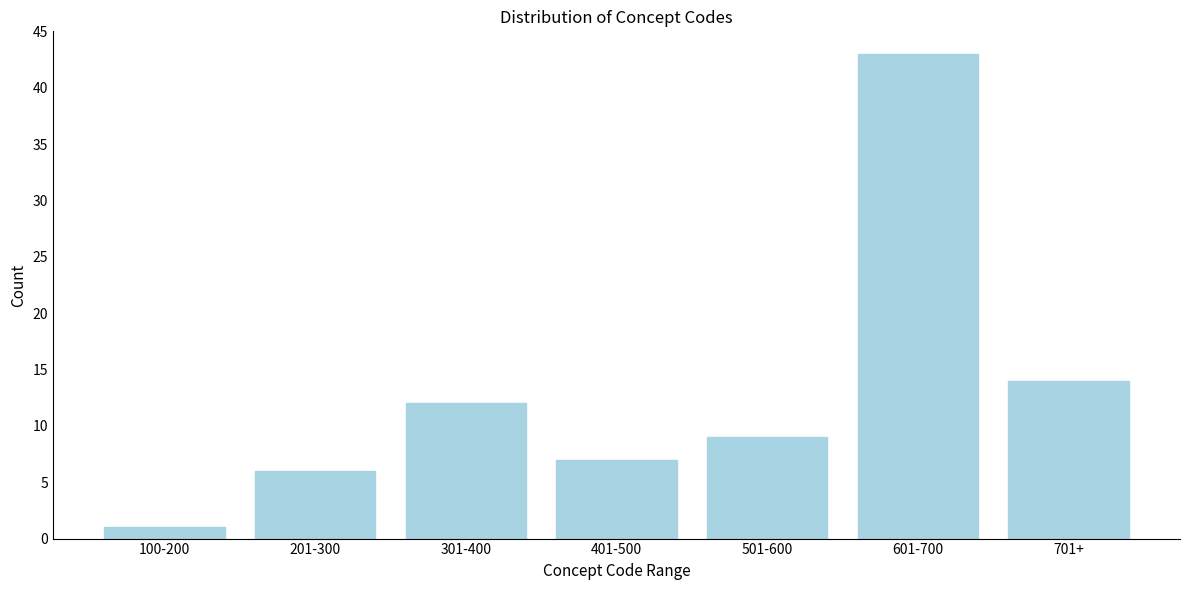

Reading left to right, transcribe all the data shown in this chart.

1	6	12	7	9	43	14